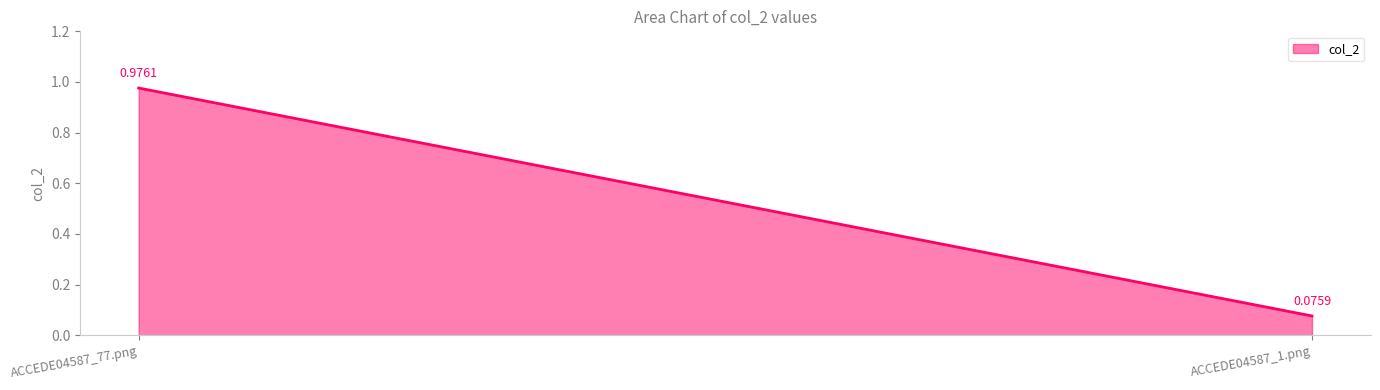

Is it true that the value at ACCEDE04587_1.png is 0.1?

False